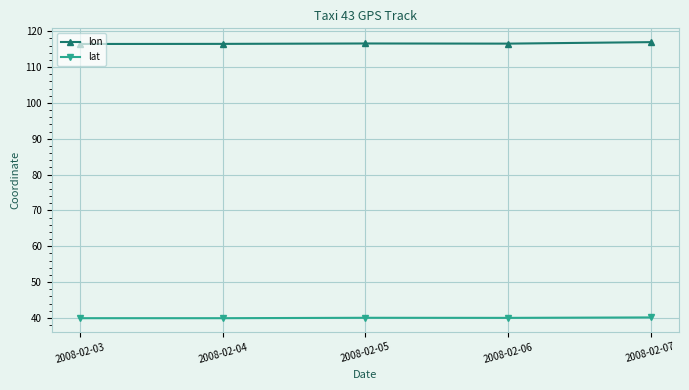

What is the spread (max minus min) of values at 2008-02-06?

76.5